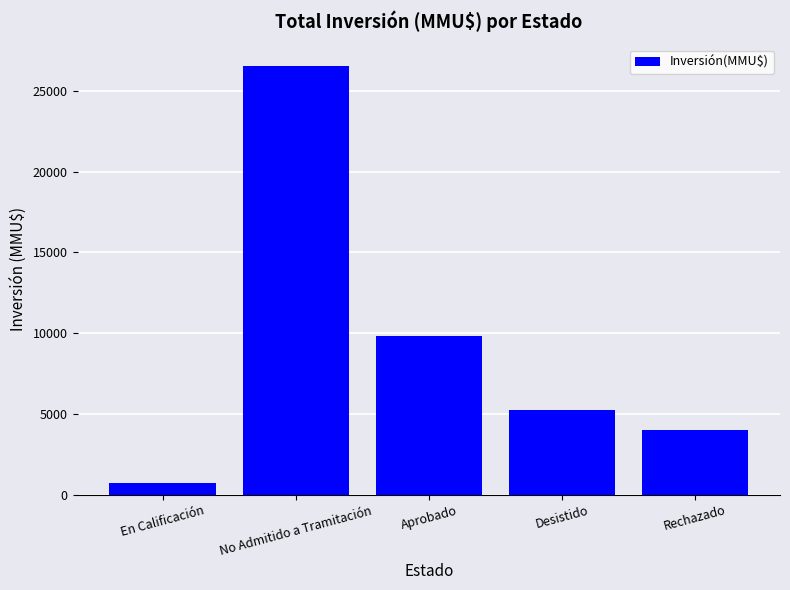

Approximately how many times larger is the value at En Calificación compared to Desistido?

0.1